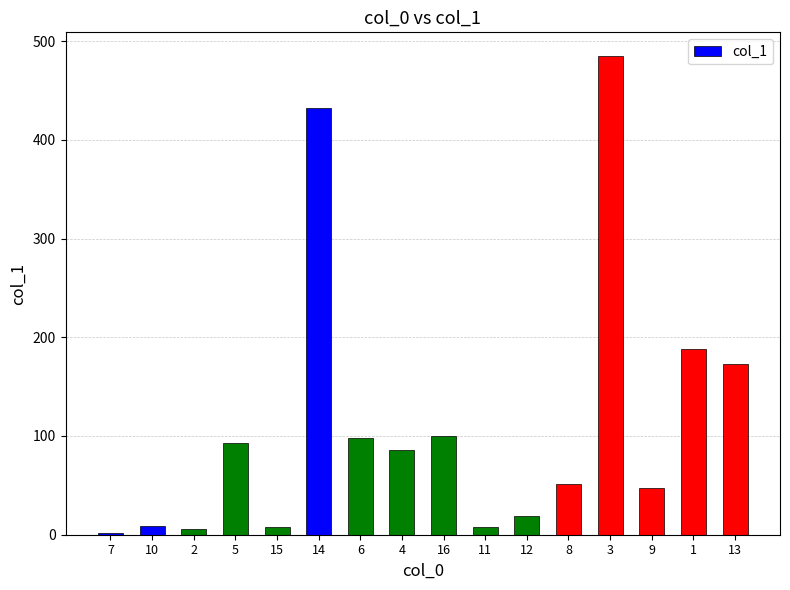

What is the sum of all values?

1801.7